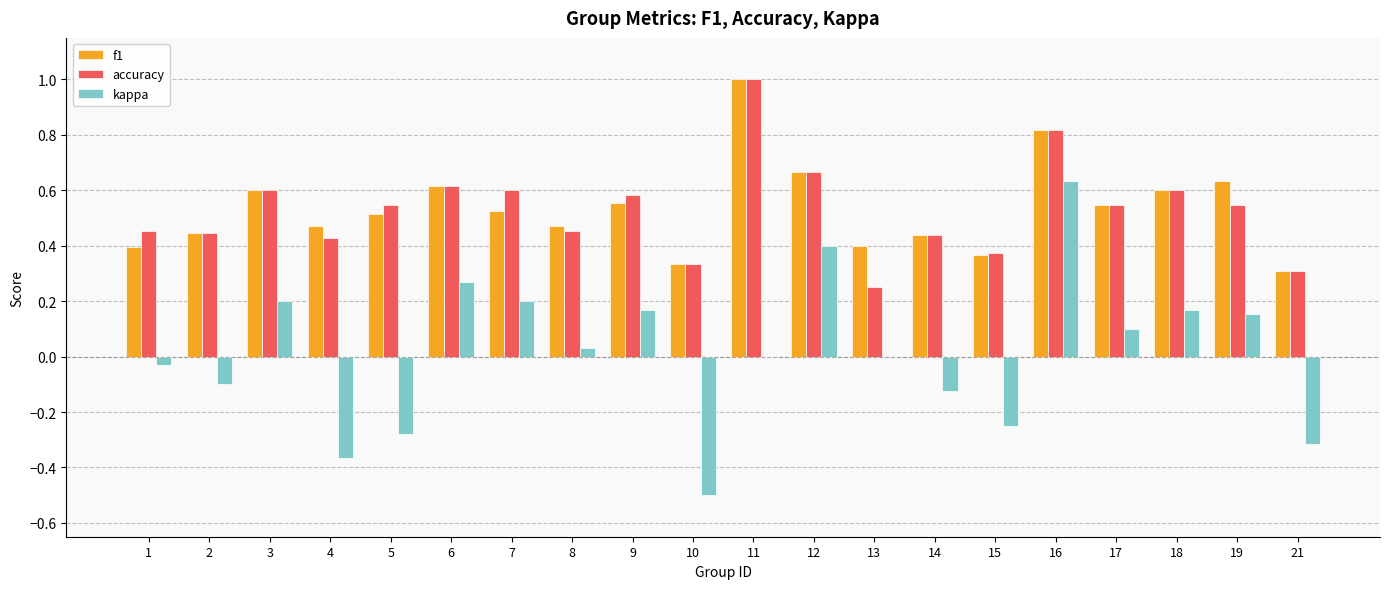

Is it true that accuracy equals 0.6 at 18?

True